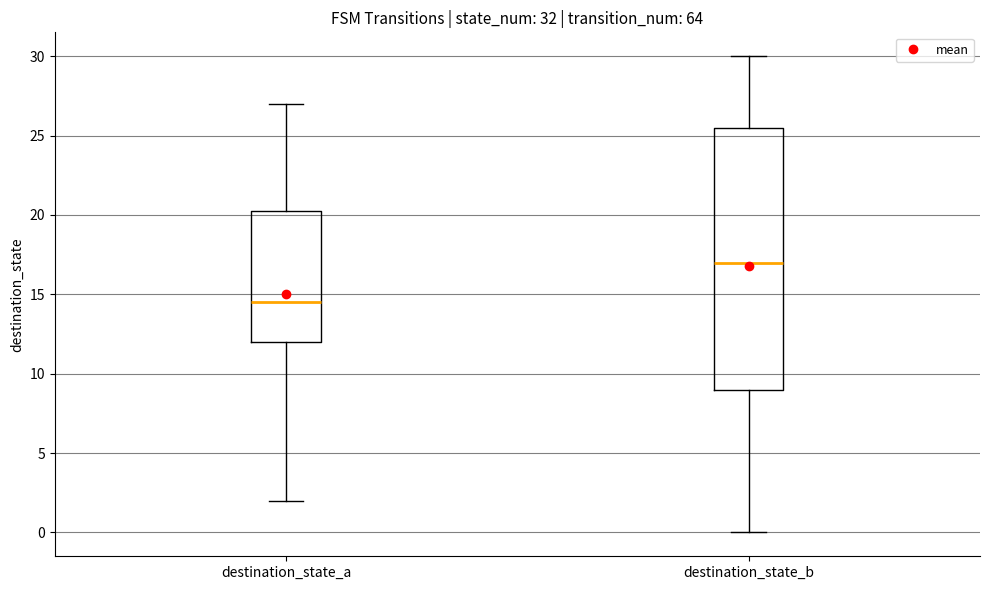

Which box has the lowest median line?

destination_state_a